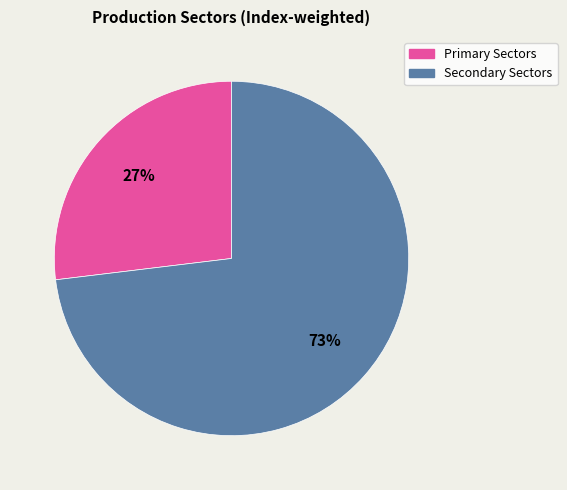

To the nearest percent, what is the average slice percentage?

50%